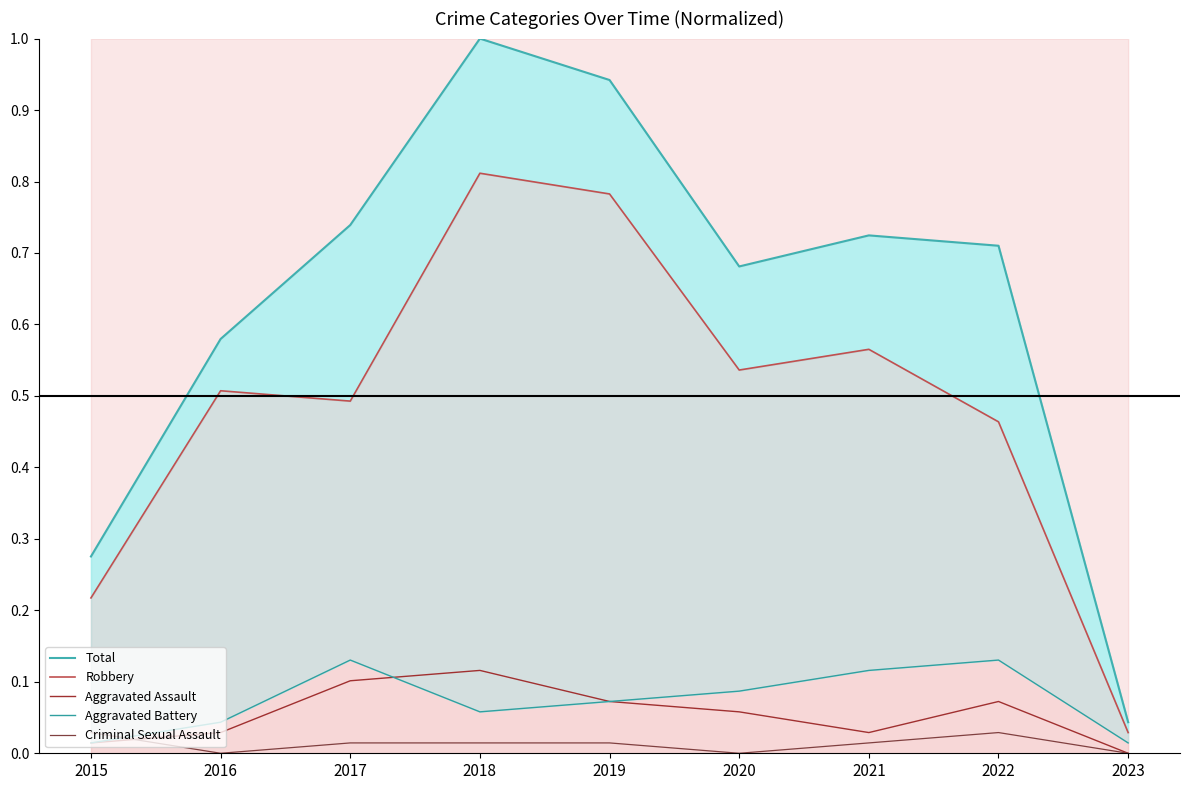

At which category does Total reach its first local peak?

2018